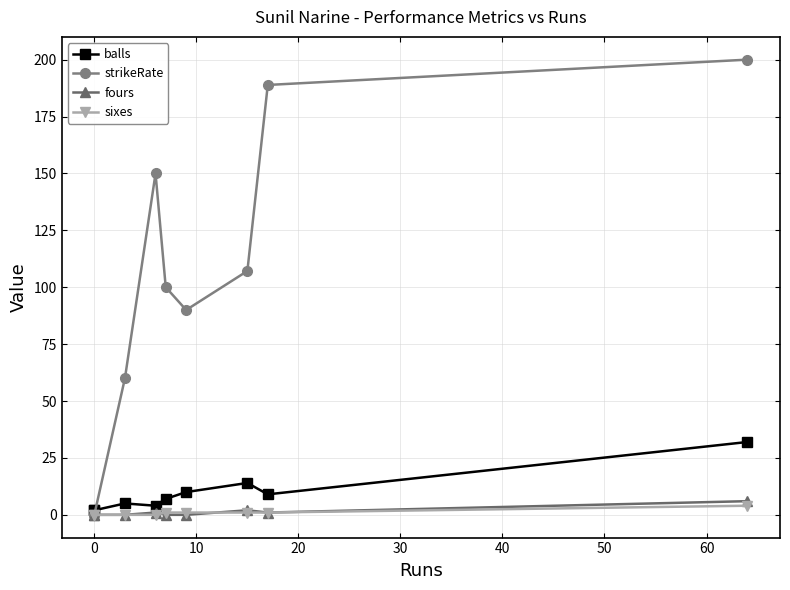

True or false: sixes and strikeRate intersect in this chart.

False